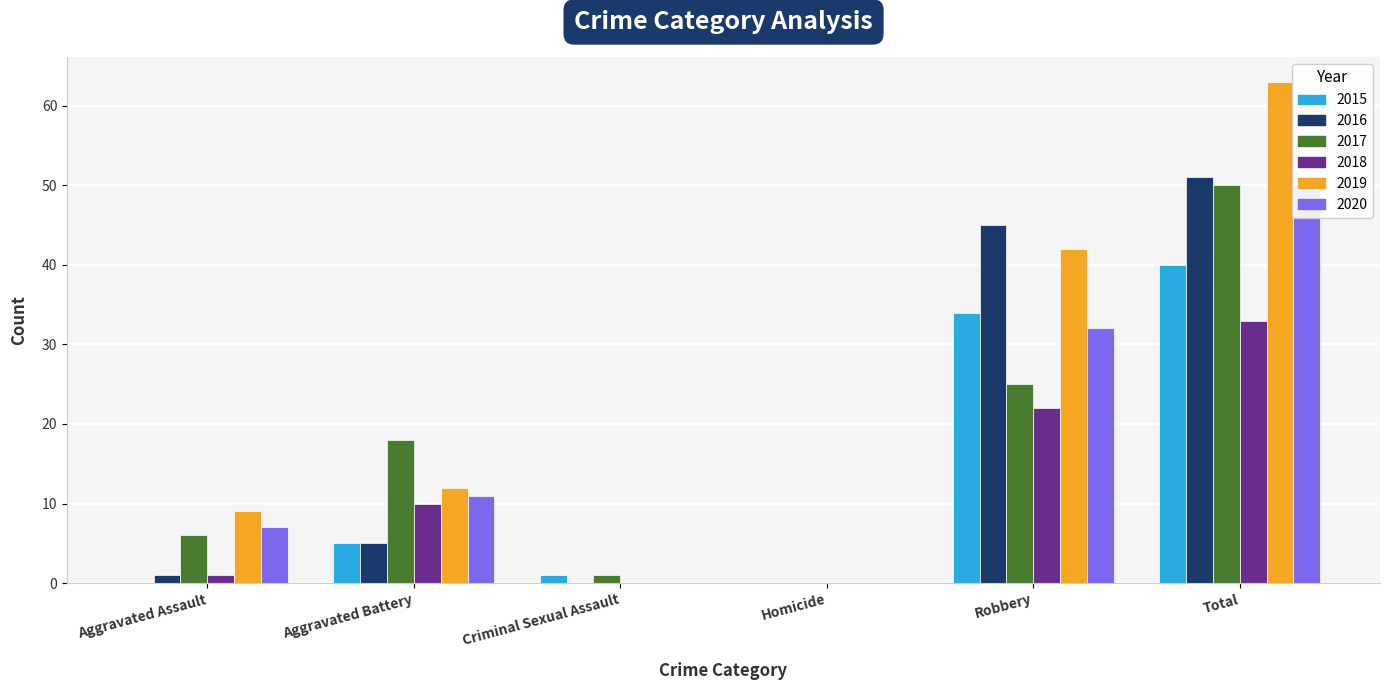

How many groups of bars are there?

6